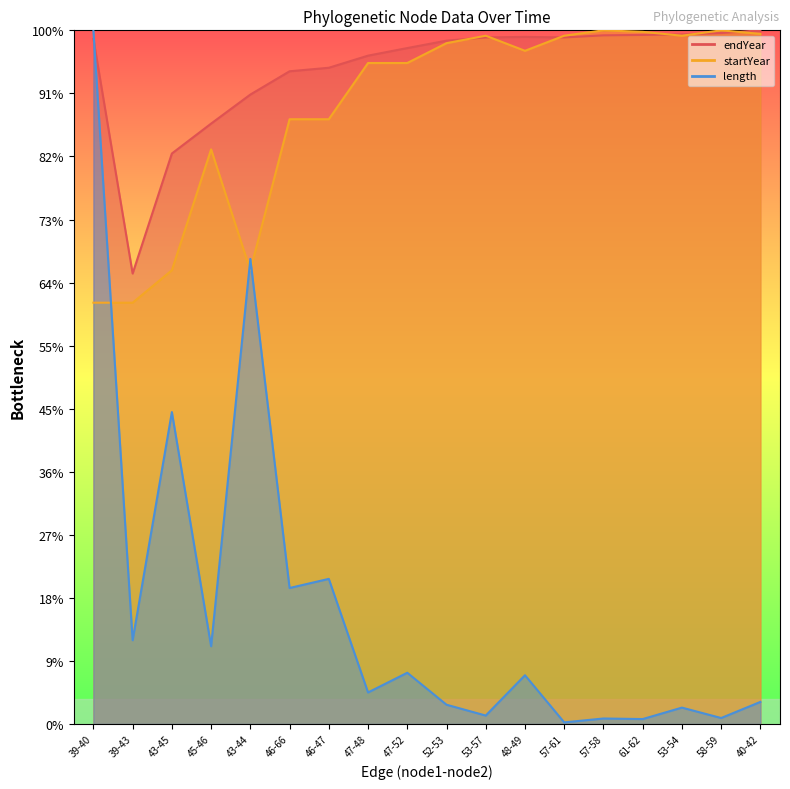

Between 57-61 and 58-59, which series saw the biggest shift?

startYear